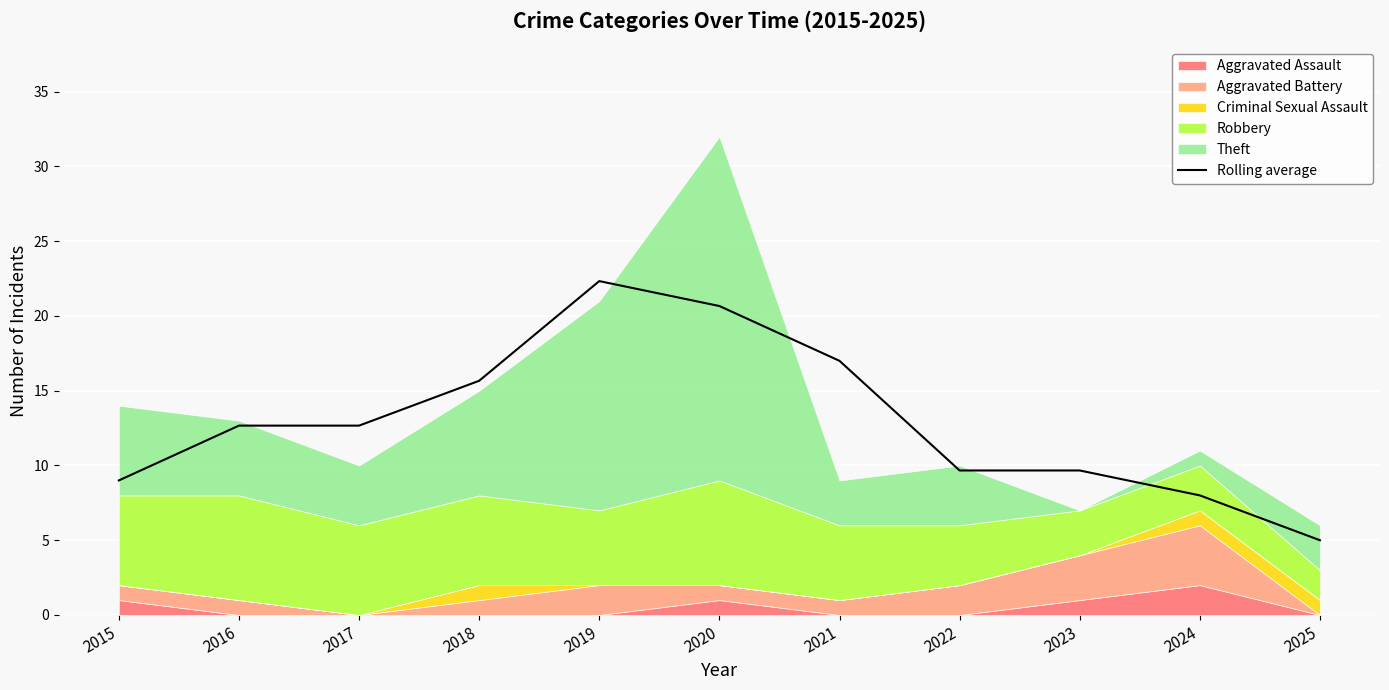

What is the difference between the maximum and minimum values?

17.3